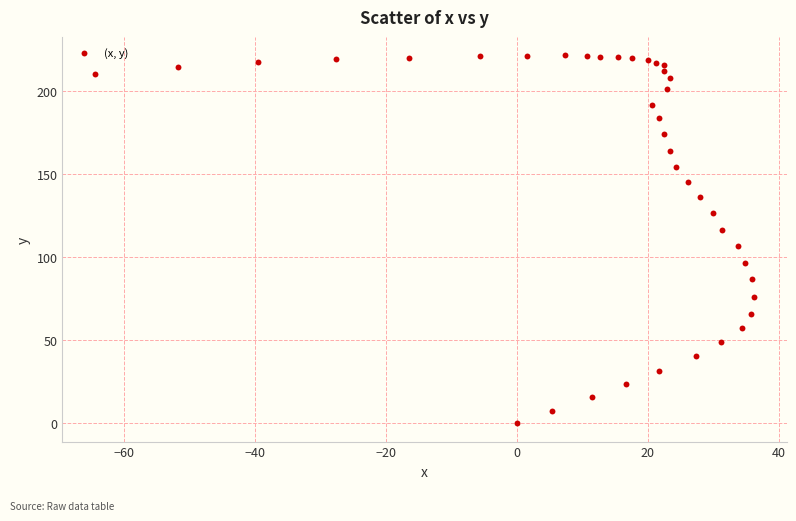

What Y value in the scatter plot is closest to 110?

106.4